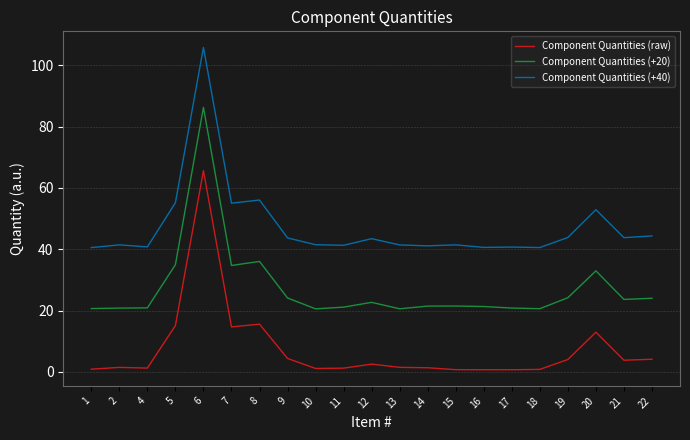

True or false: Component Quantities (+20) and Component Quantities (raw) cross at least once.

False